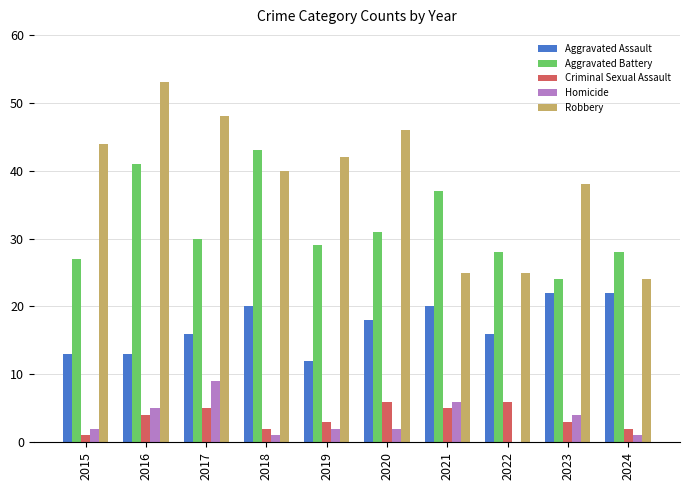

At which category is the sum across all series the highest?

2016